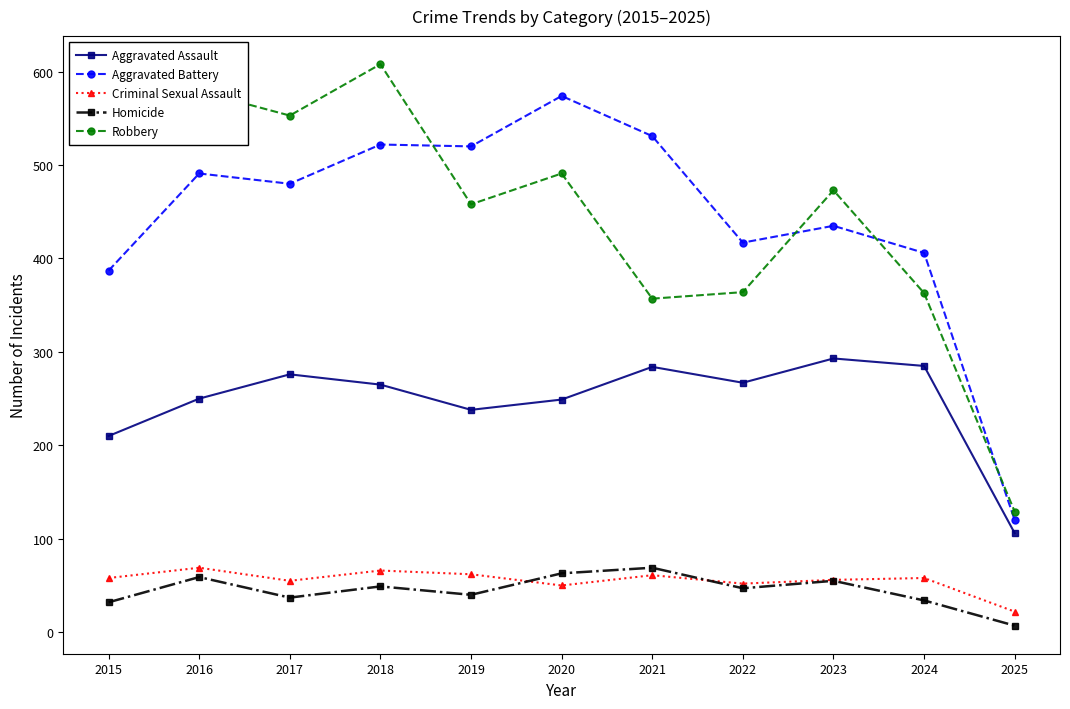

Which label corresponds to the largest value in the chart?

2018